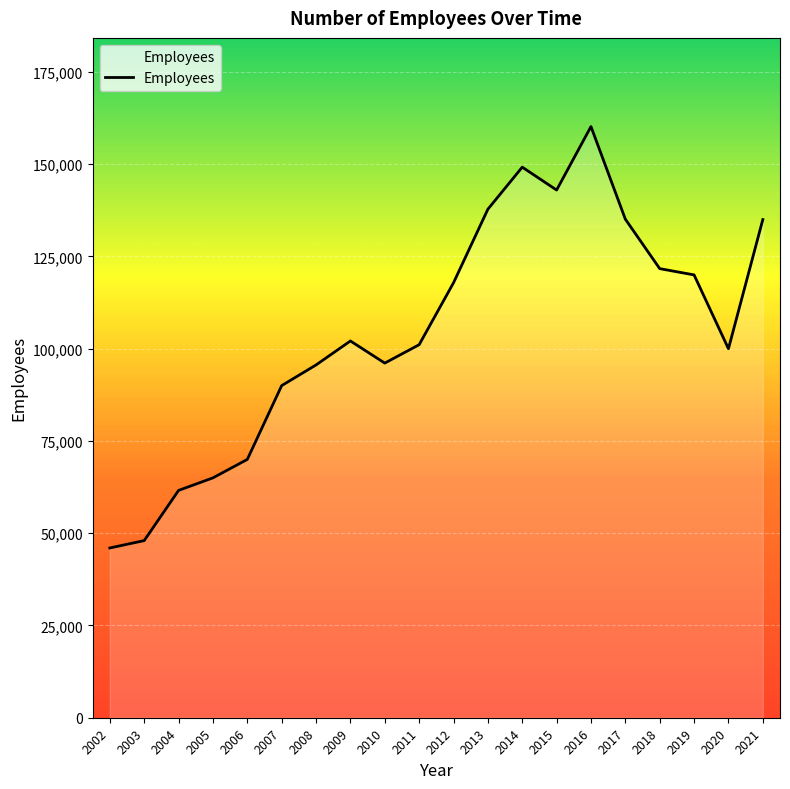

Which has a higher value, 2020 or 2021?

2021